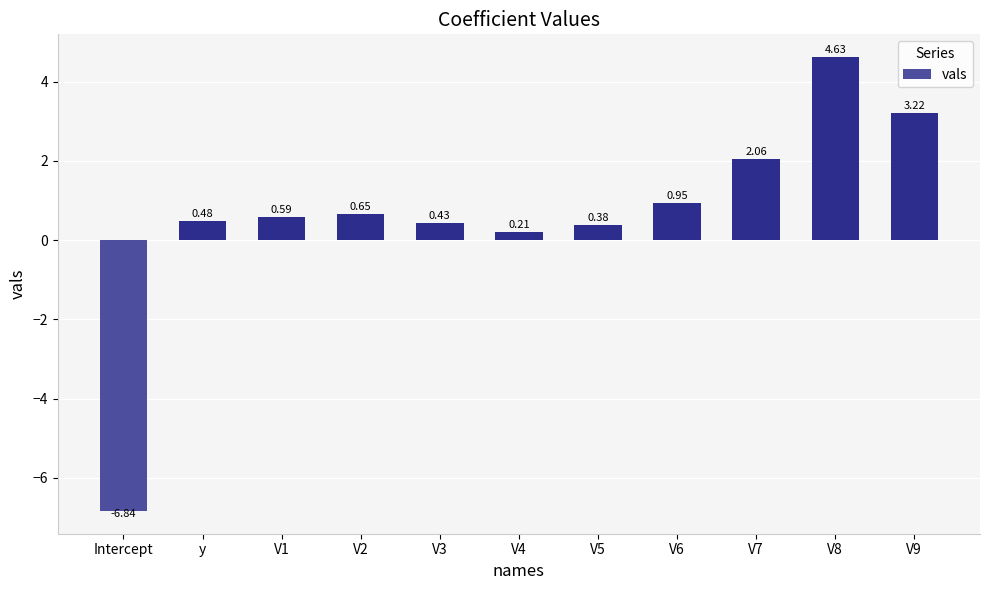

At which label does the data first exceed 0?

y